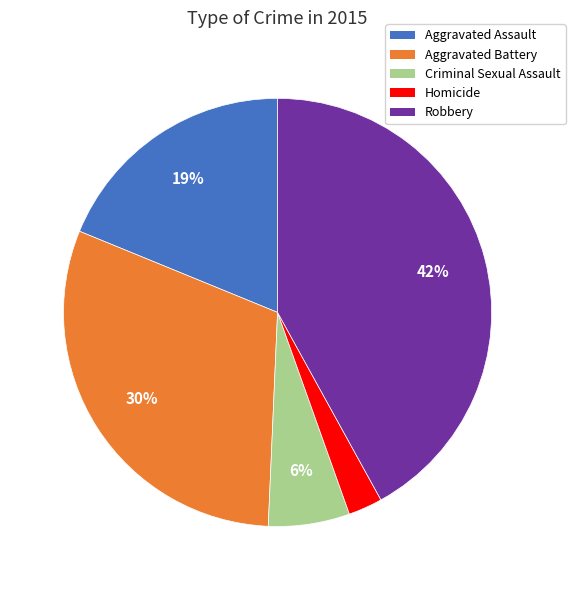

Is the sum of Robbery and Aggravated Battery greater than half?

Yes